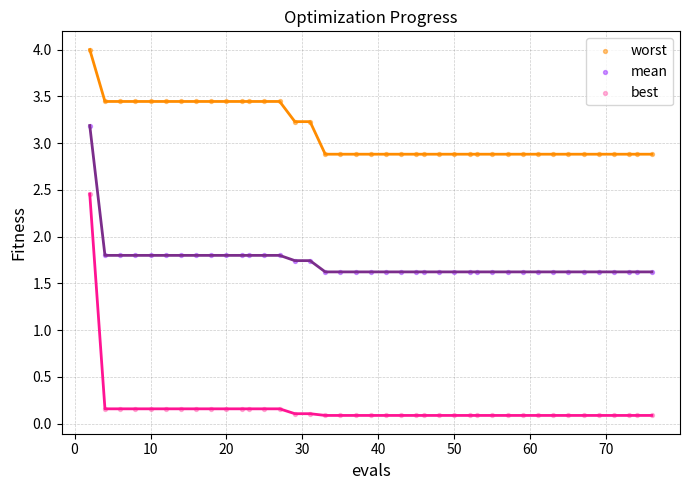

Which series has the widest spread of Y values?

best